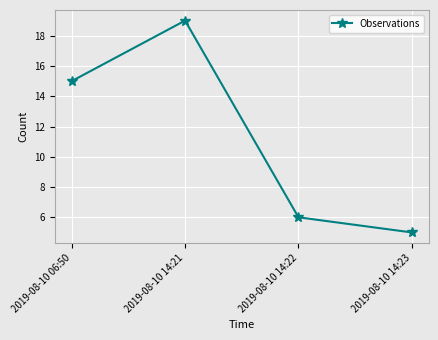

What position from the left is 2019-08-10 06:50?

1